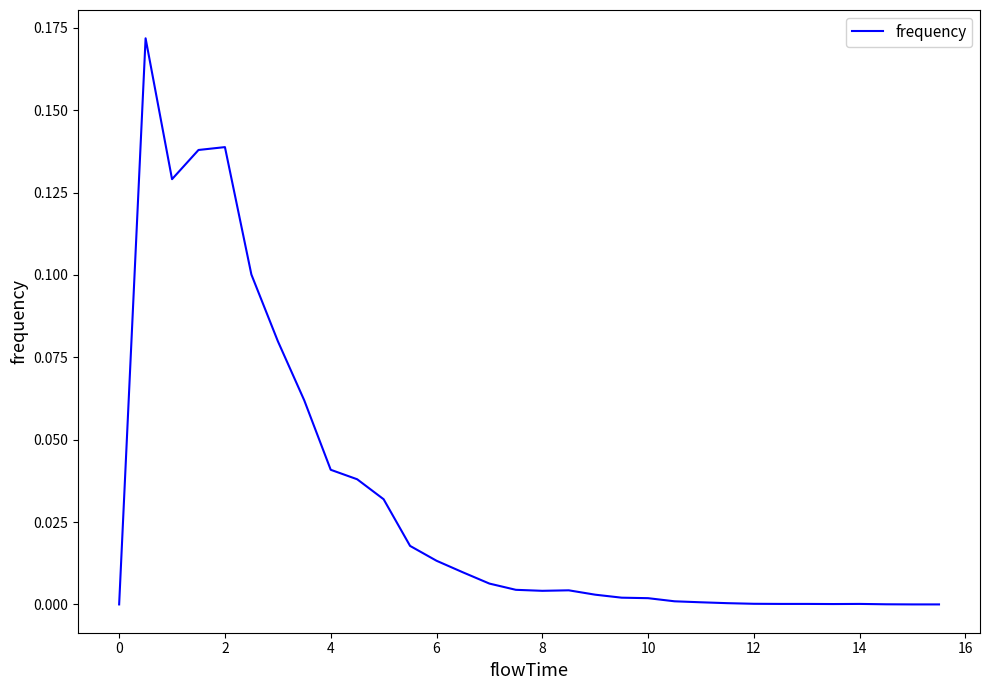

The value at 0 is 0.0. True or false?

True